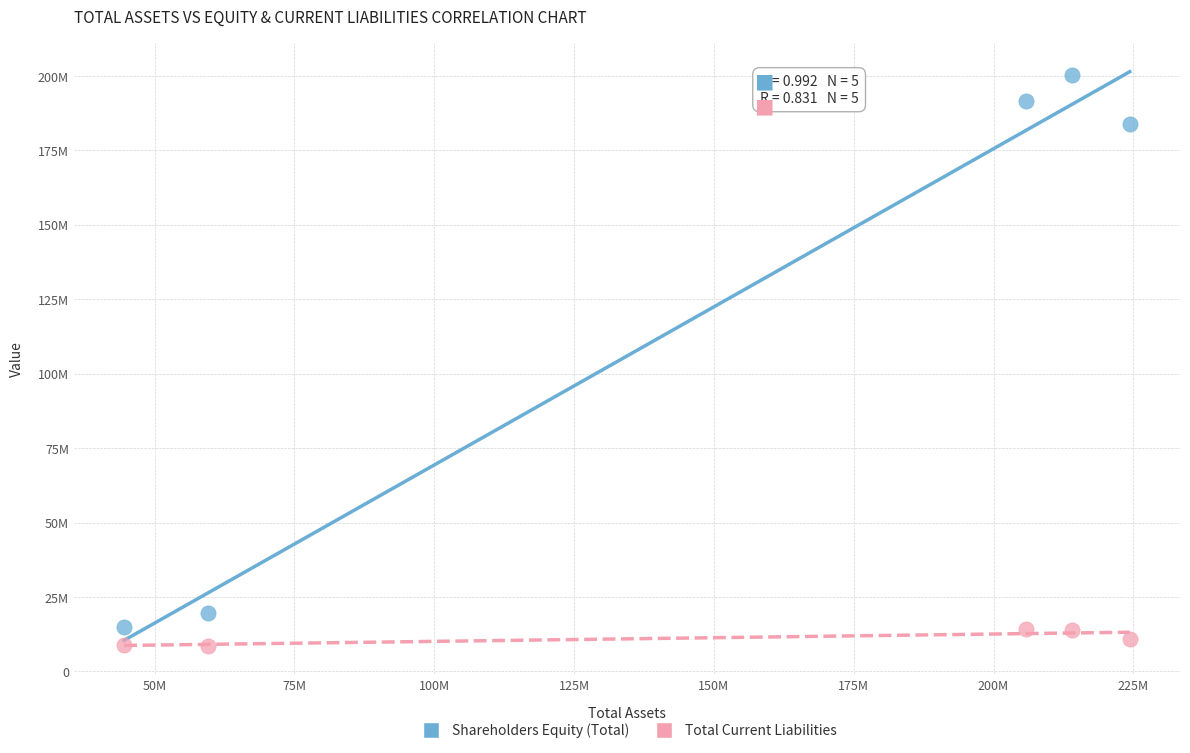

Which series has the widest spread of Y values?

Shareholders Equity (Total)